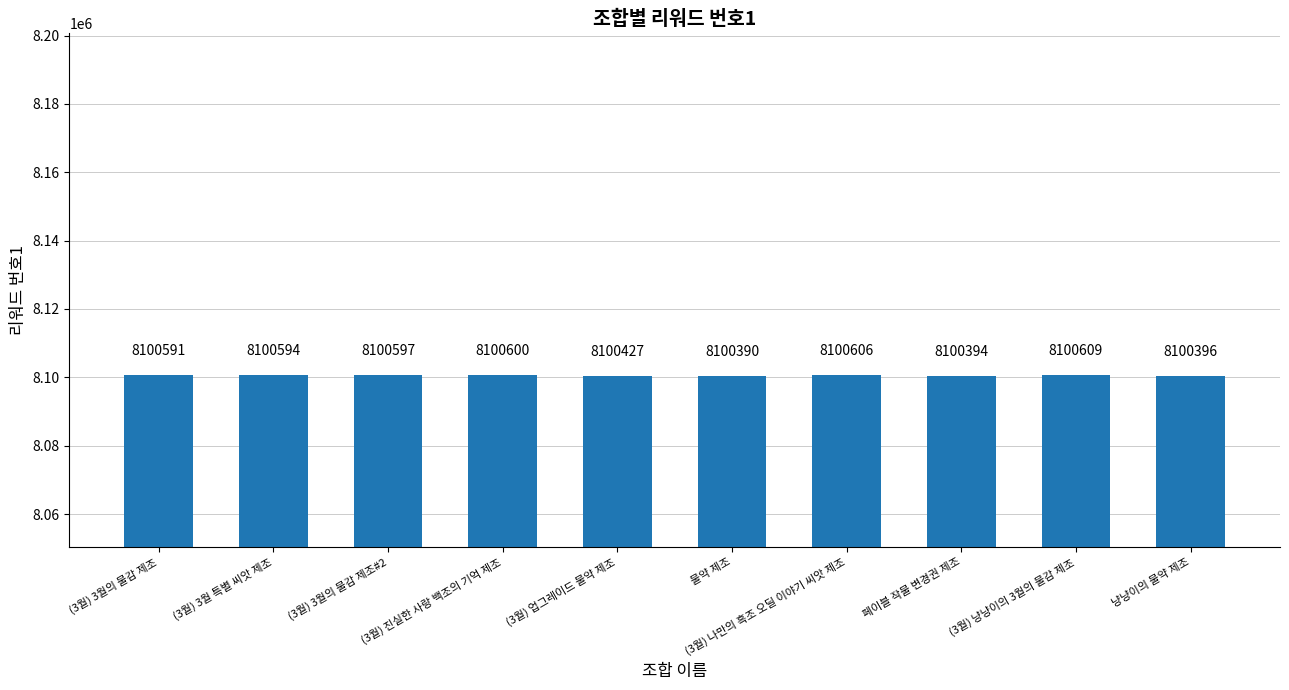

Rank the categories by value from highest to lowest.

(3월) 냥냥이의 3월의 물감 제조, (3월) 나만의 흑조 오딜 이야기 씨앗 제조, (3월) 진실한 사랑 백조의 기억 제조, (3월) 3월의 물감 제조#2, (3월) 3월 특별 씨앗 제조, (3월) 3월의 물감 제조, (3월) 업그레이드 물약 제조, 냥냥이의 물약 제조, 페이블 작물 변경권 제조, 물약 제조